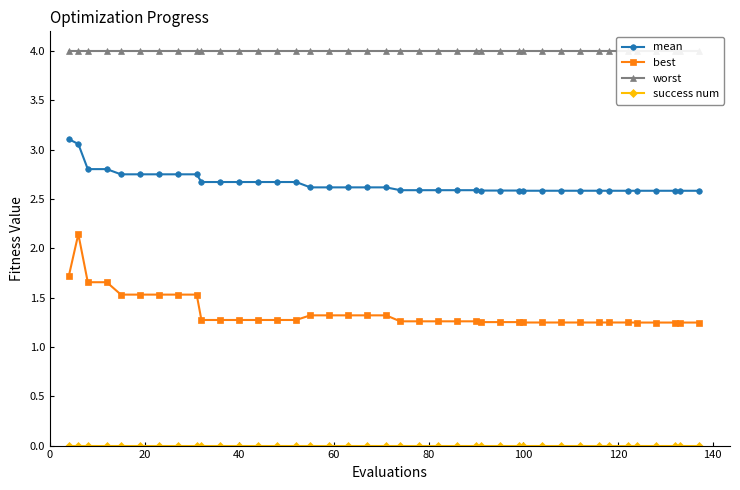

How many best values are between 1 and 2?

39